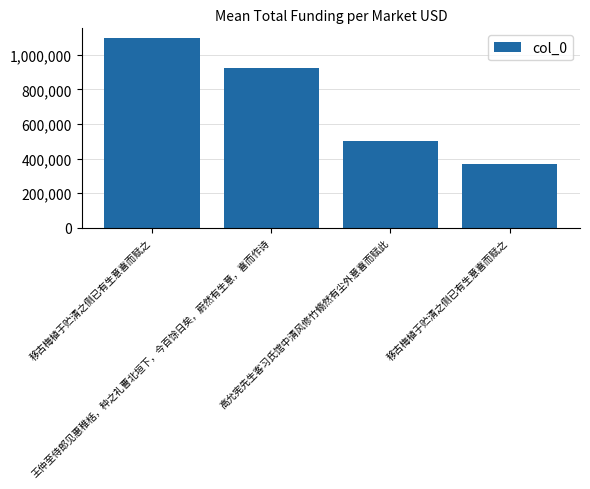

How many categories are shown in the chart?

4